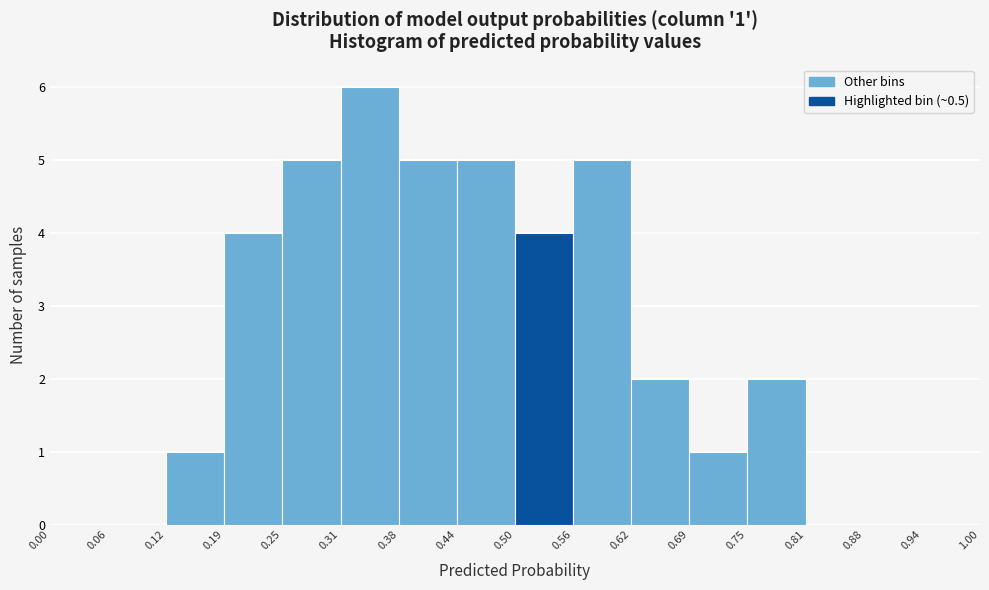

Over which range of the x-axis is the bar tallest?

0.31 to 0.38